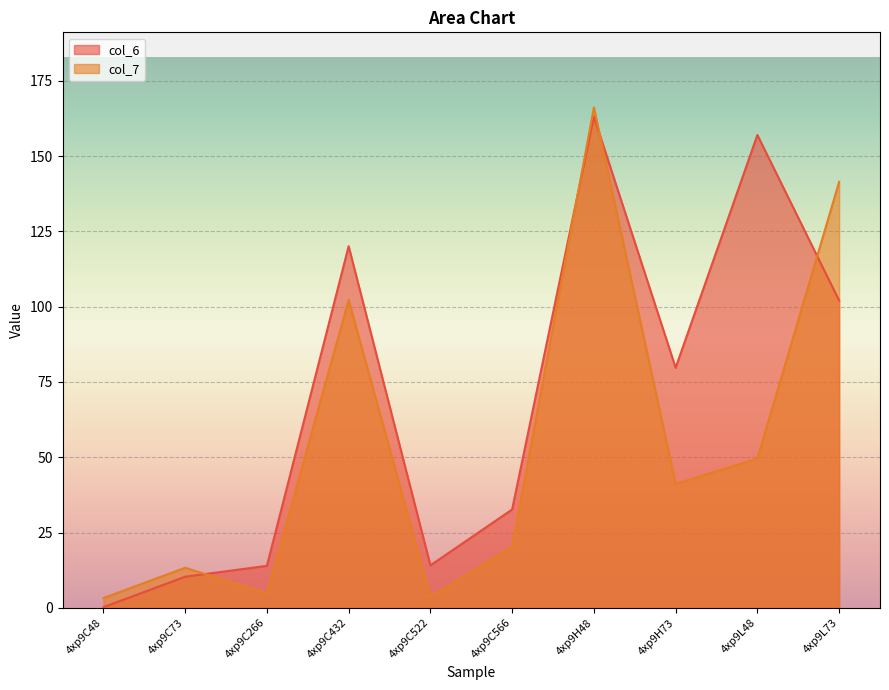

What is the sum of the col_6 values at 4xp9H73 and 4xp9C48?

79.9